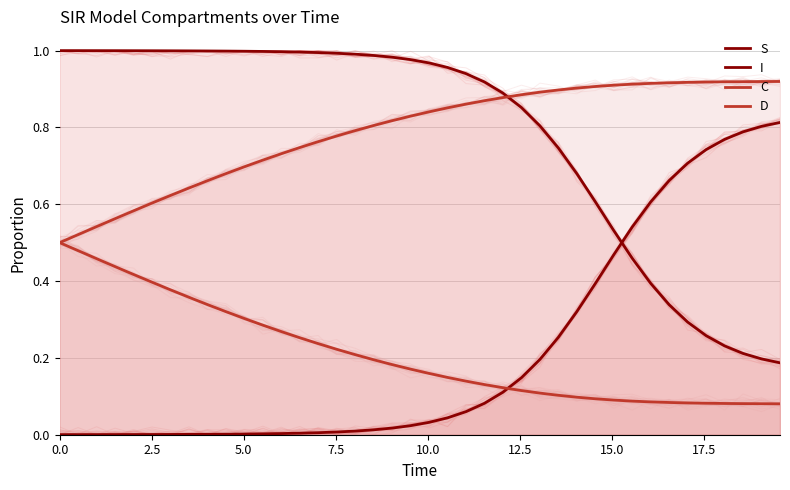

Which series has the widest spread of values?

I